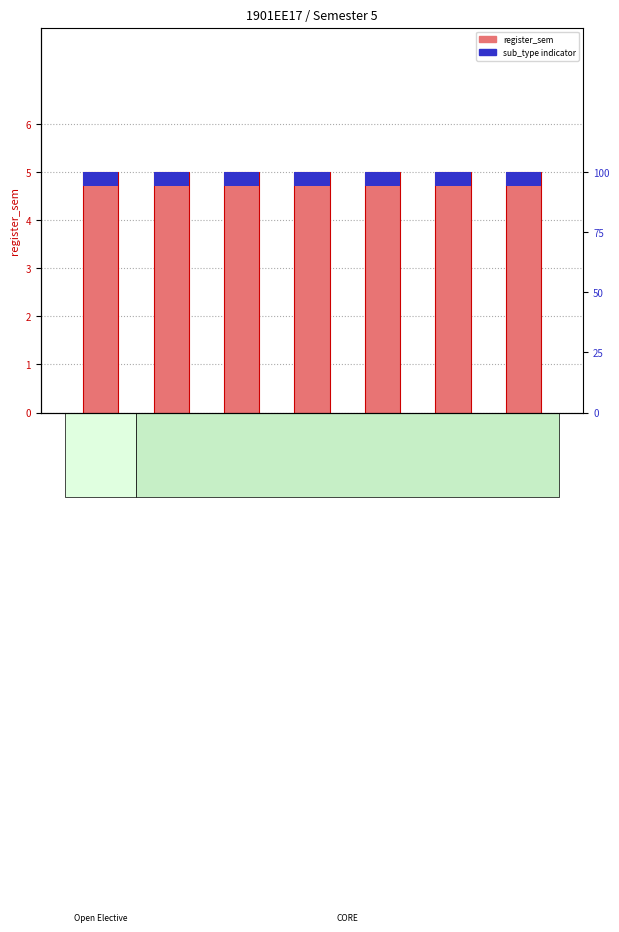

Reading left to right, transcribe all the data shown in this chart.

register_sem: 5.0	5.0	5.0	5.0	5.0	5.0	5.0
sub_type indicator: 0.3	0.3	0.3	0.3	0.3	0.3	0.3